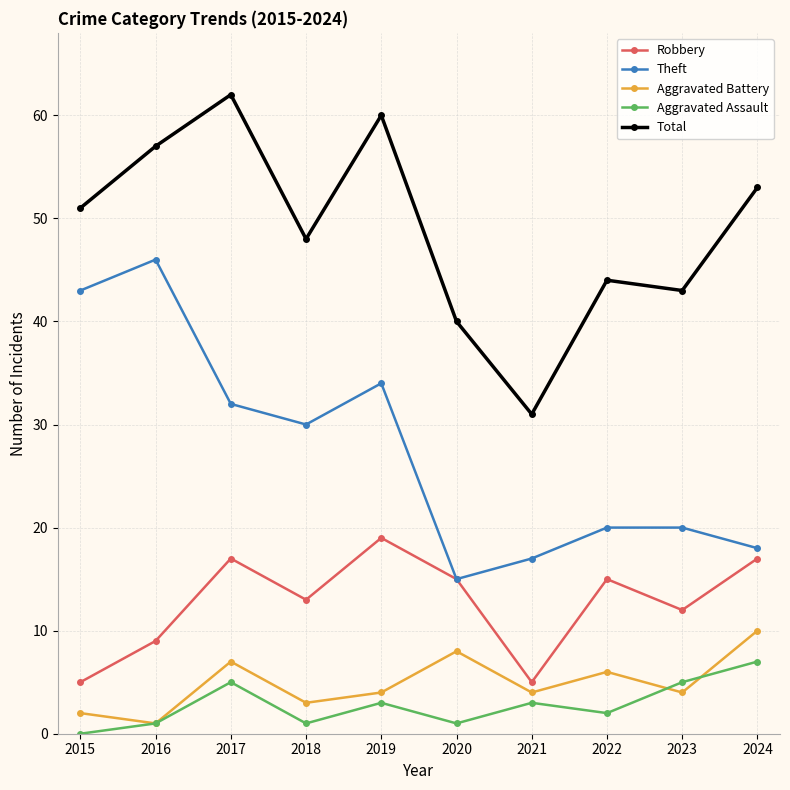

What is the average value of the Aggravated Assault series?

3